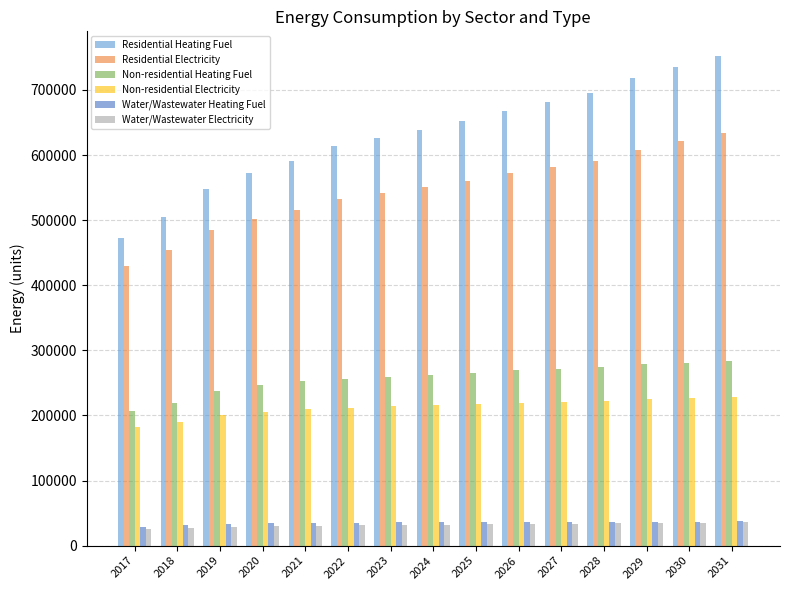

What is the value of the Water/Wastewater Heating Fuel bar at the 10th from the left?

36362.2